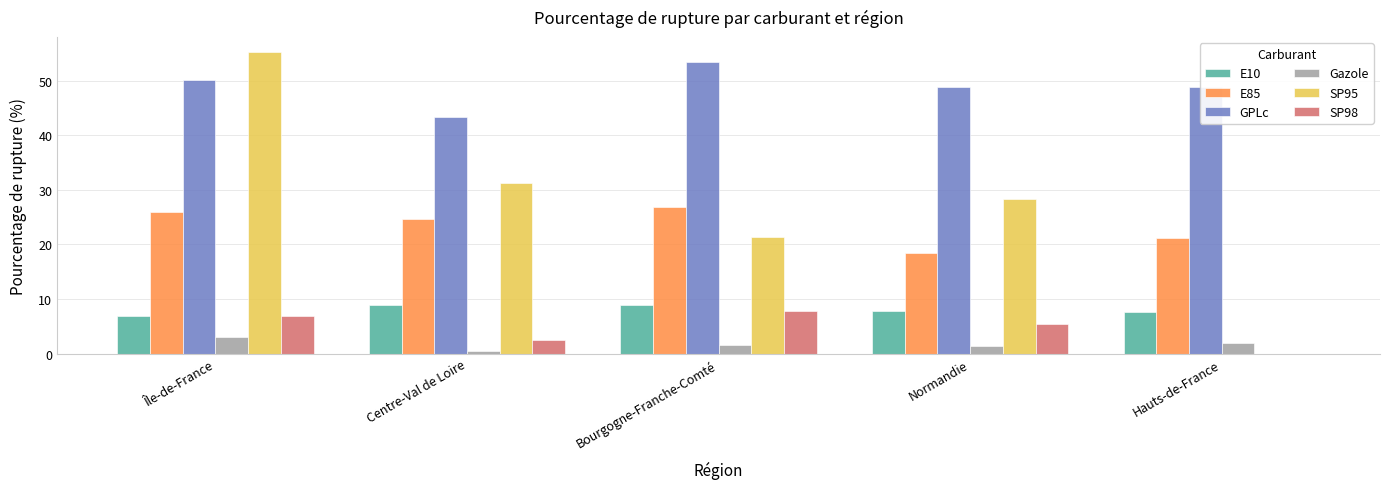

The value of E85 at Bourgogne-Franche-Comté is 46.0. True or false?

False